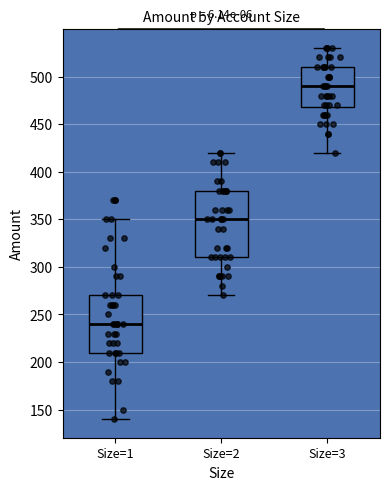

Where does the upper whisker of the box for Size=2 end on the y-axis? The values are not printed on the chart, so give them approximately, as read against the axis.

420